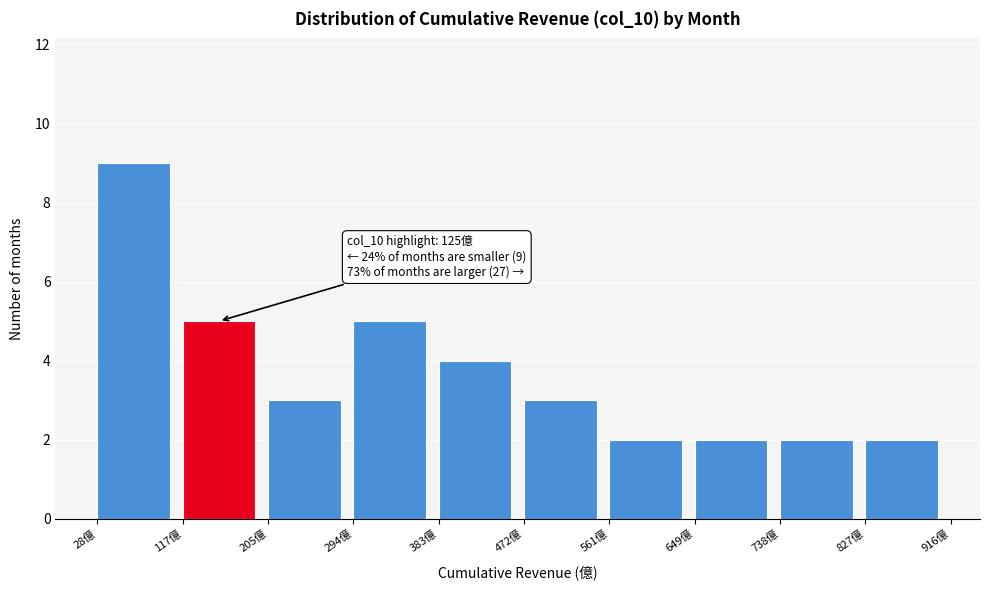

Which range on the x-axis has the tallest bar?

30 to 120